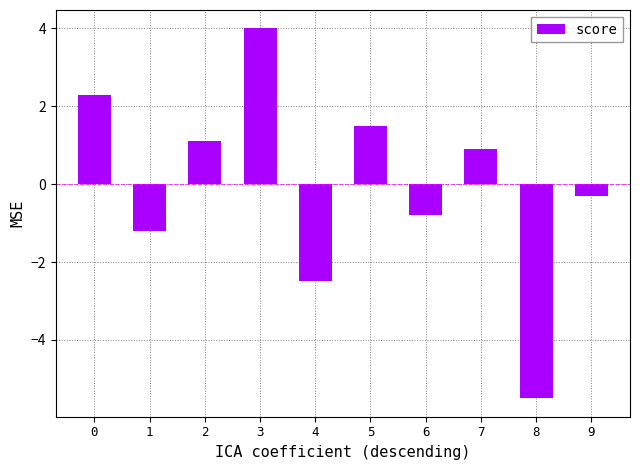

What is the sum of all values?

-0.5